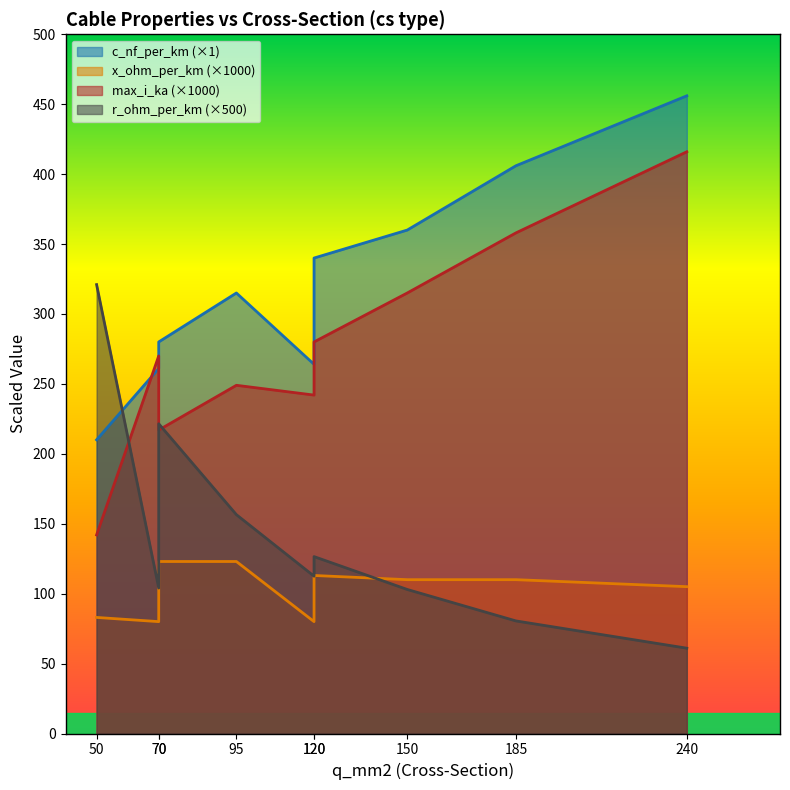

At which label does max_i_ka reach its peak?

240